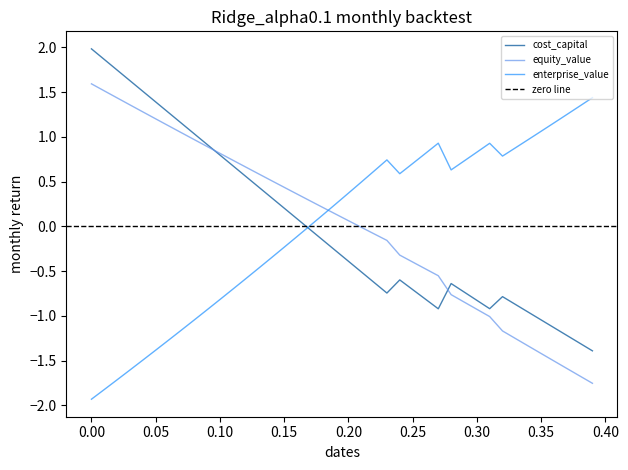

What is the difference between the second highest and minimum values?

3.3